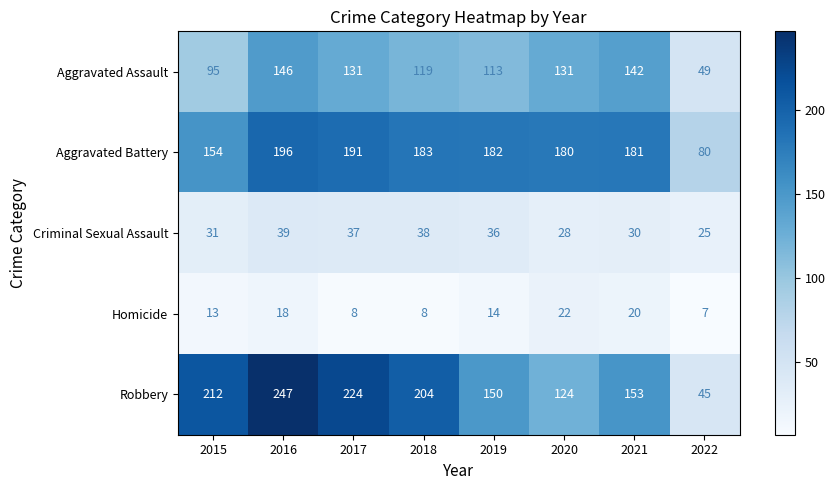

Which series has the largest total across all categories?

Robbery